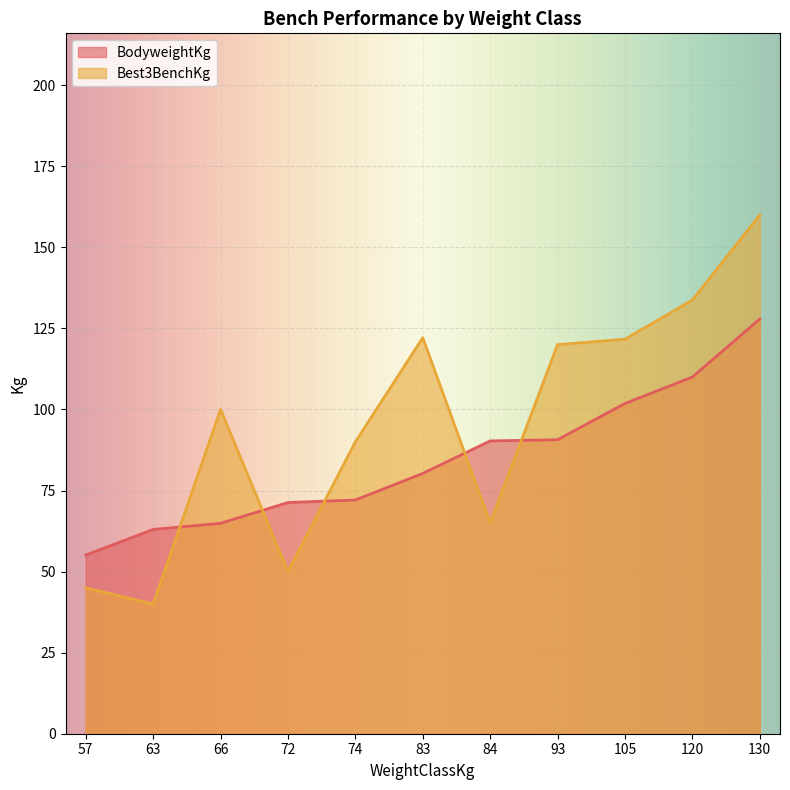

Which series has the largest total across all categories?

Best3BenchKg